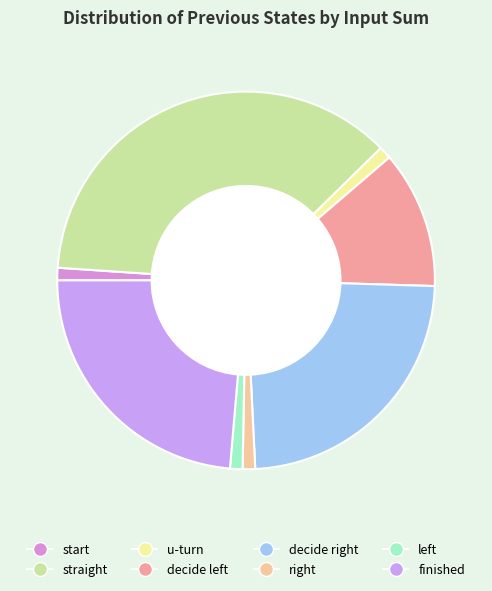

Which category has the smallest portion of the pie?

start